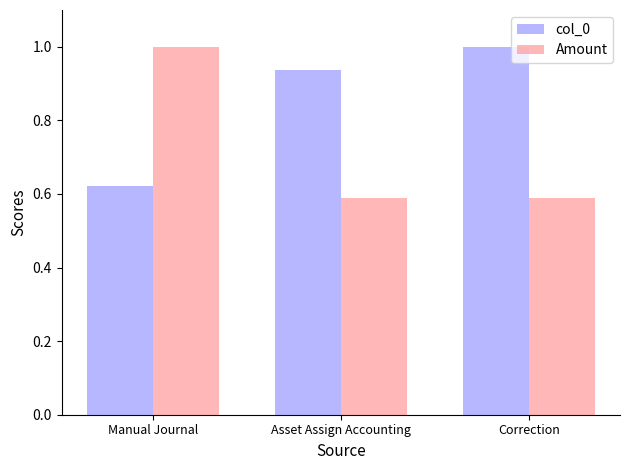

Which series changed the most between Asset Assign Accounting and Correction?

col_0